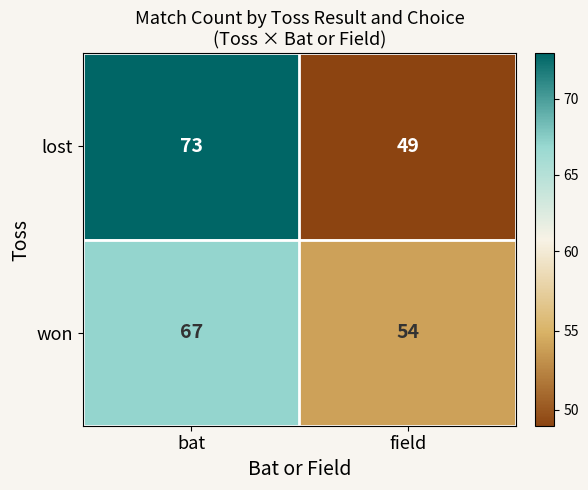

What is the average value of the lost series?

61